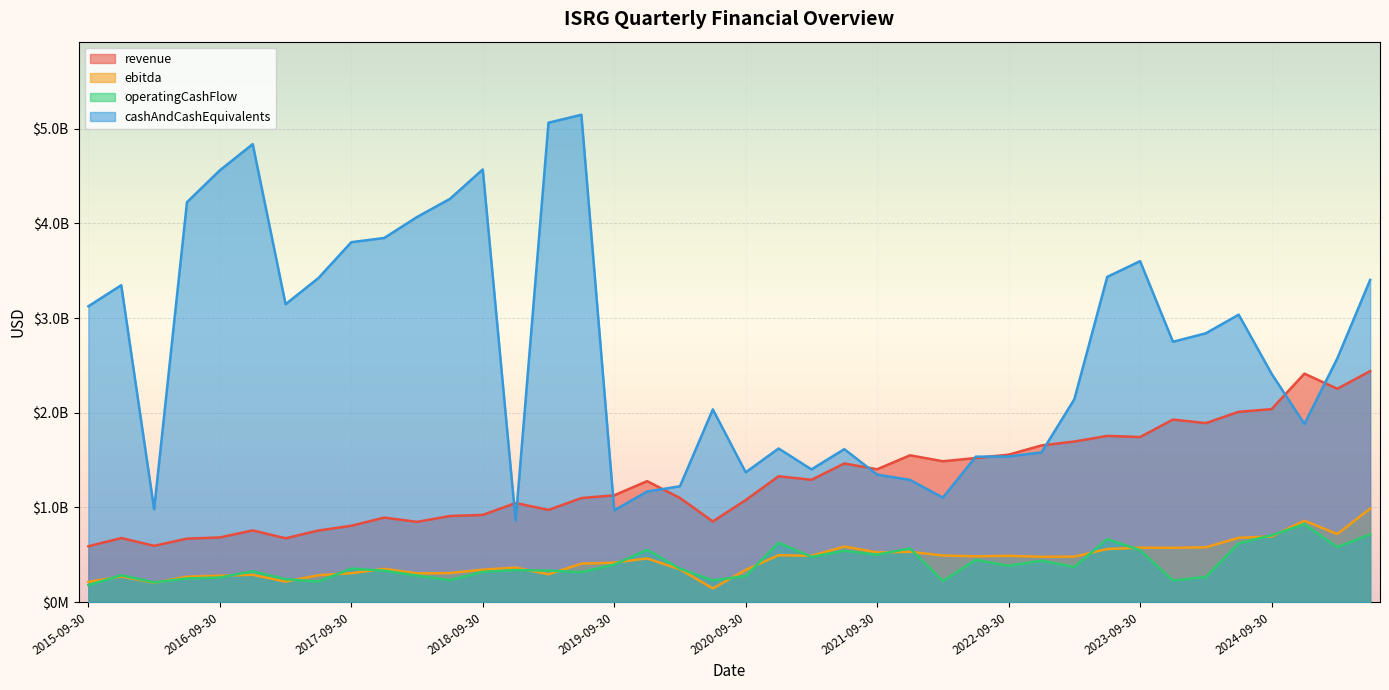

True or false: cashAndCashEquivalents and ebitda cross at least once.

False